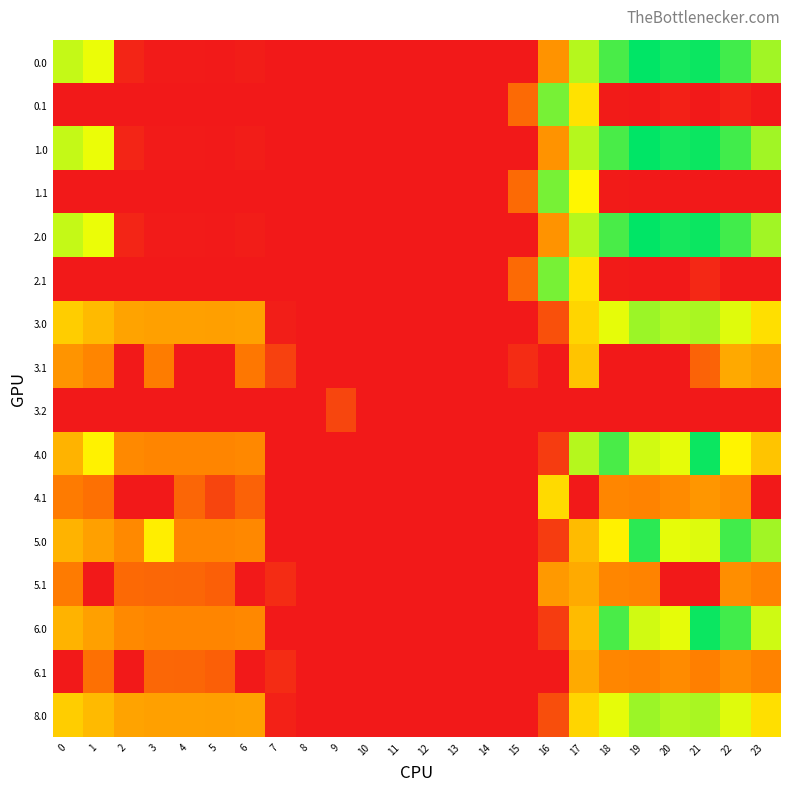

Which label corresponds to the largest value in the chart?

19